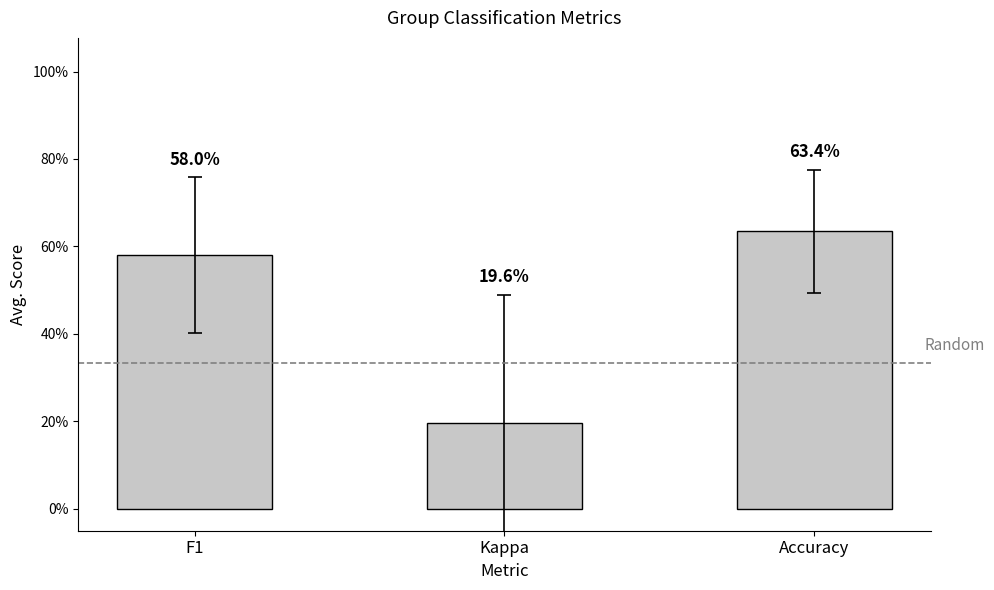

True or false: the data shows 0.6 at F1.

True